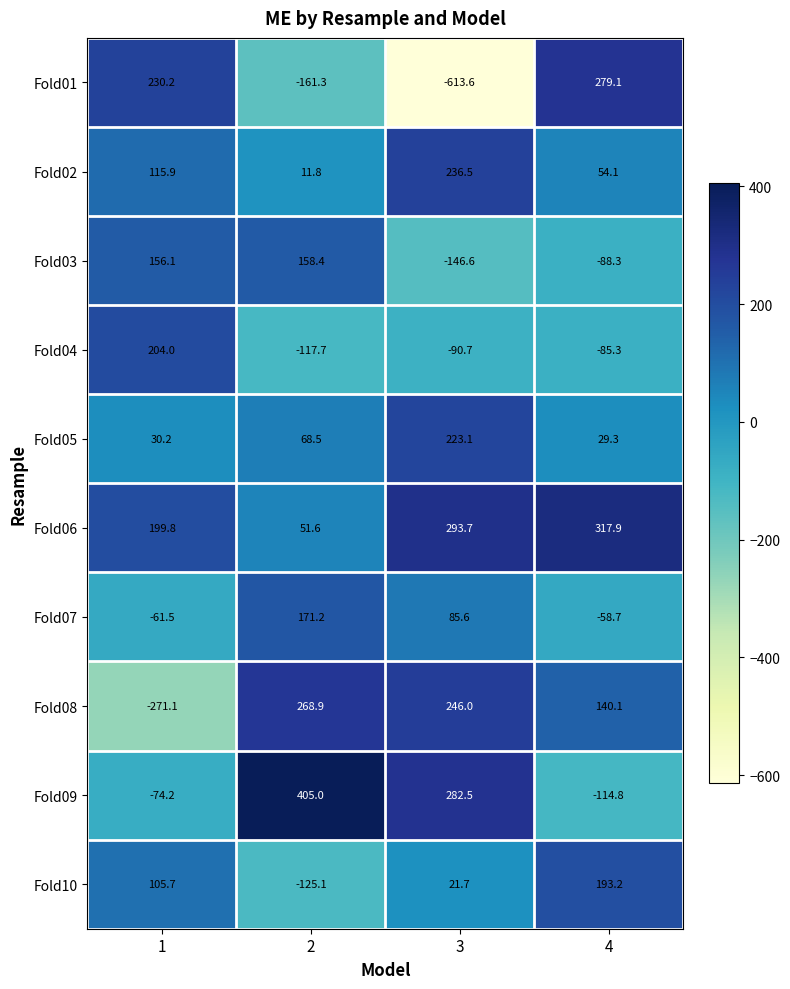

True or false: Fold01 has a value of 413.8 at 1.

False